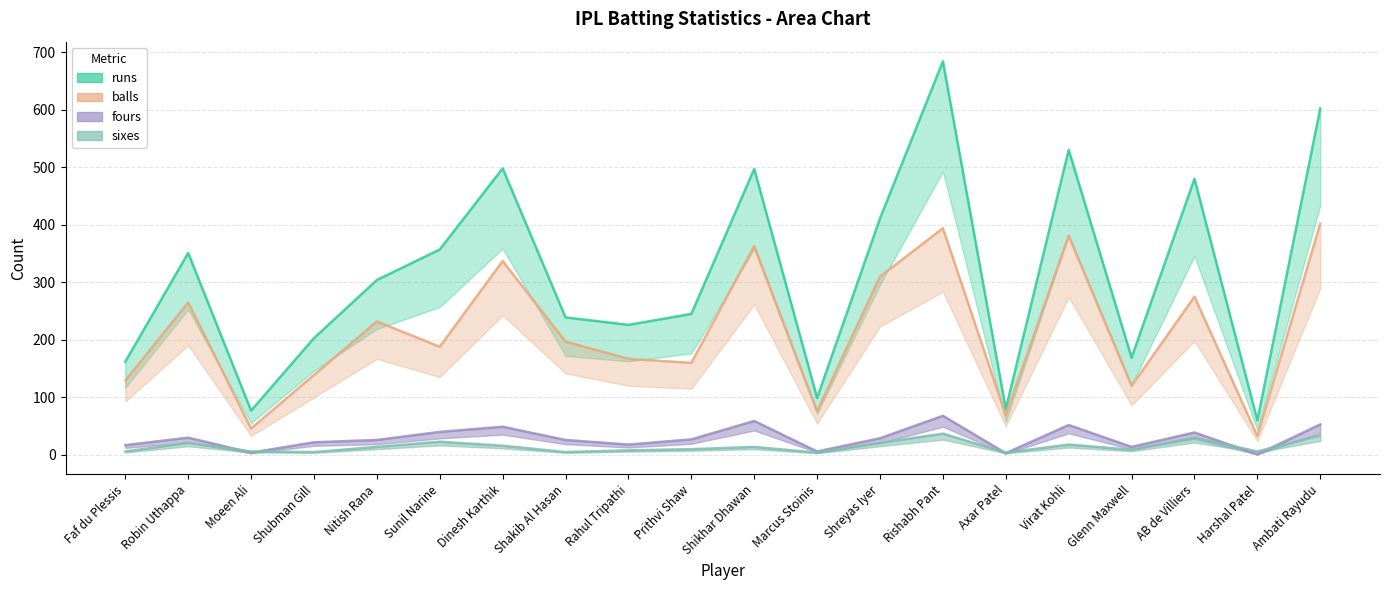

Which has a higher value, Shubman Gill or Harshal Patel?

Shubman Gill